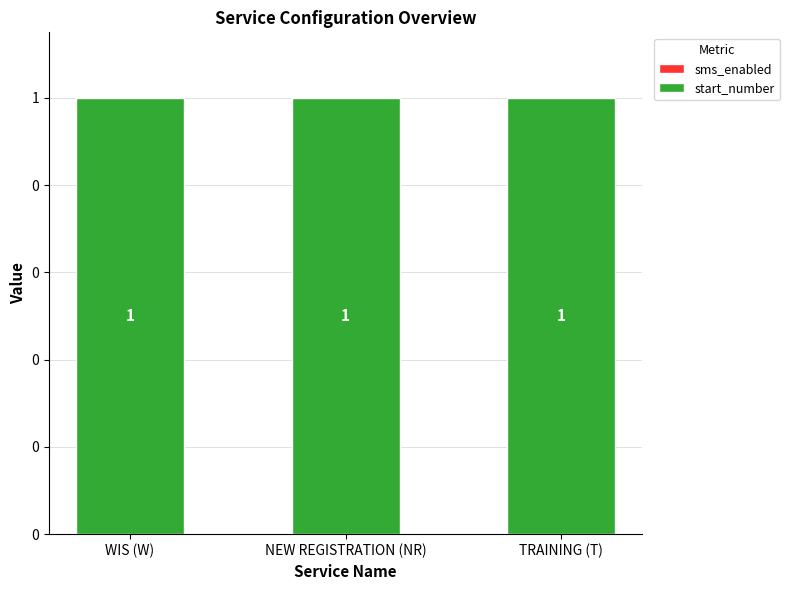

What is the total value across all series at WIS (W)?

1